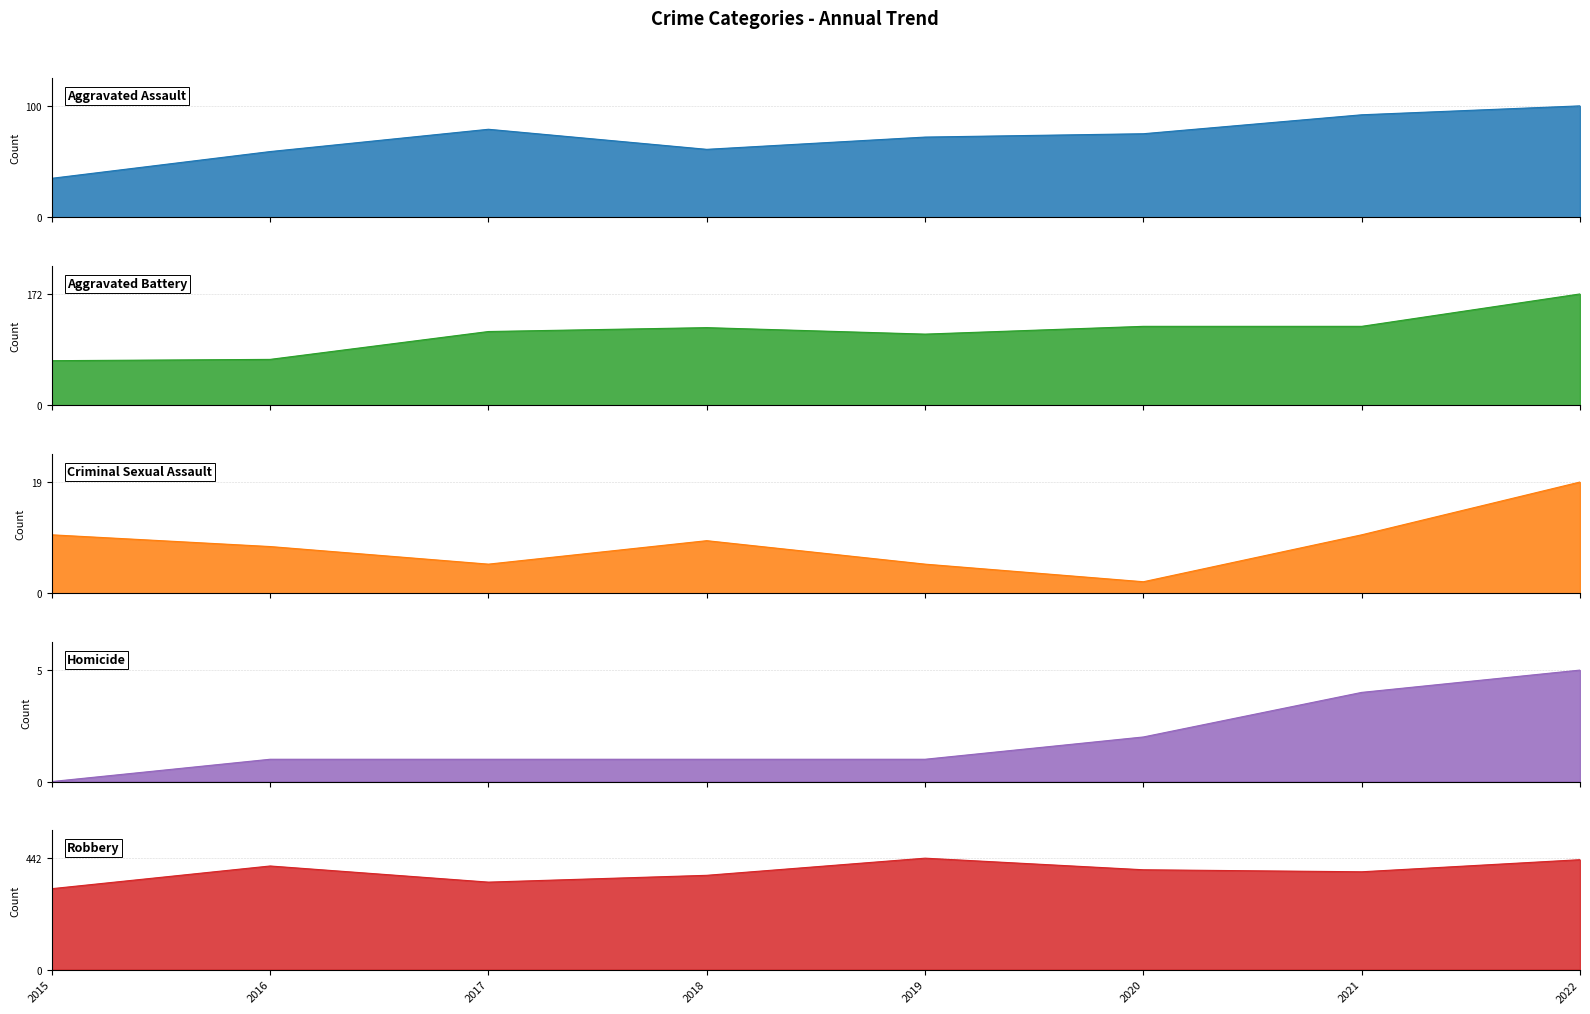

True or false: Criminal Sexual Assault and Aggravated Battery intersect in this chart.

False